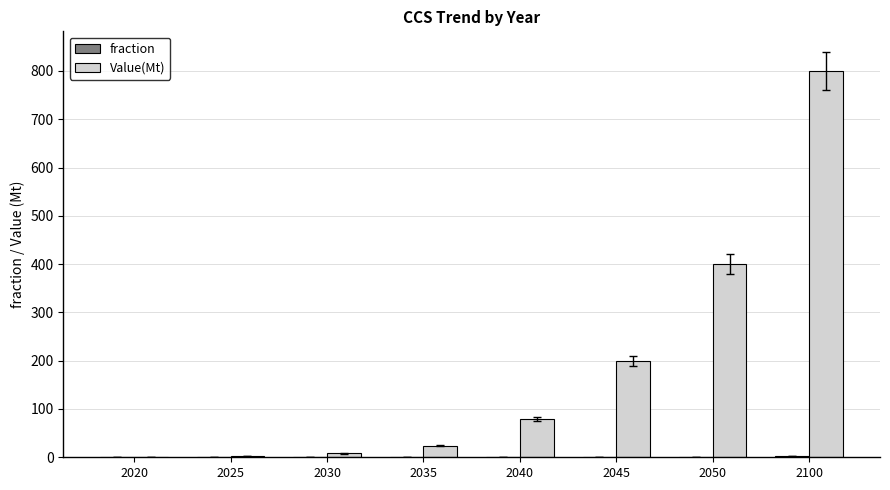

Between 2035 and 2100, which series saw the biggest shift?

Value(Mt)